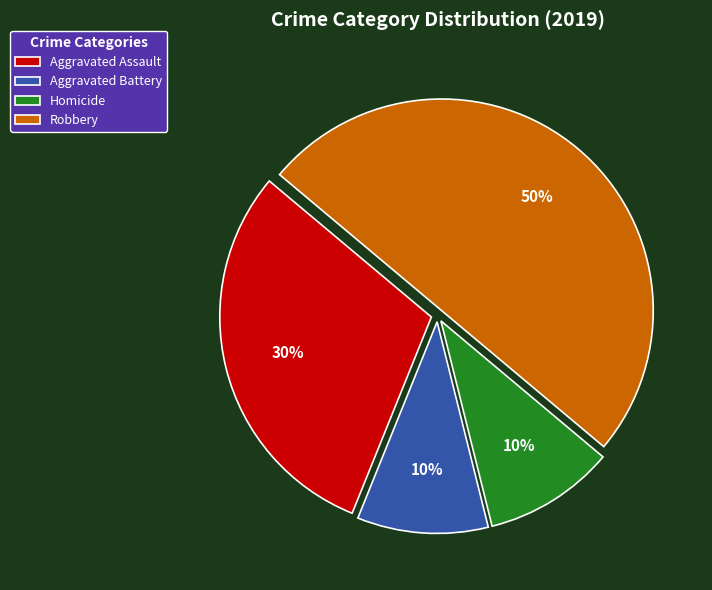

Is the sum of Aggravated Assault and Homicide greater than half?

No